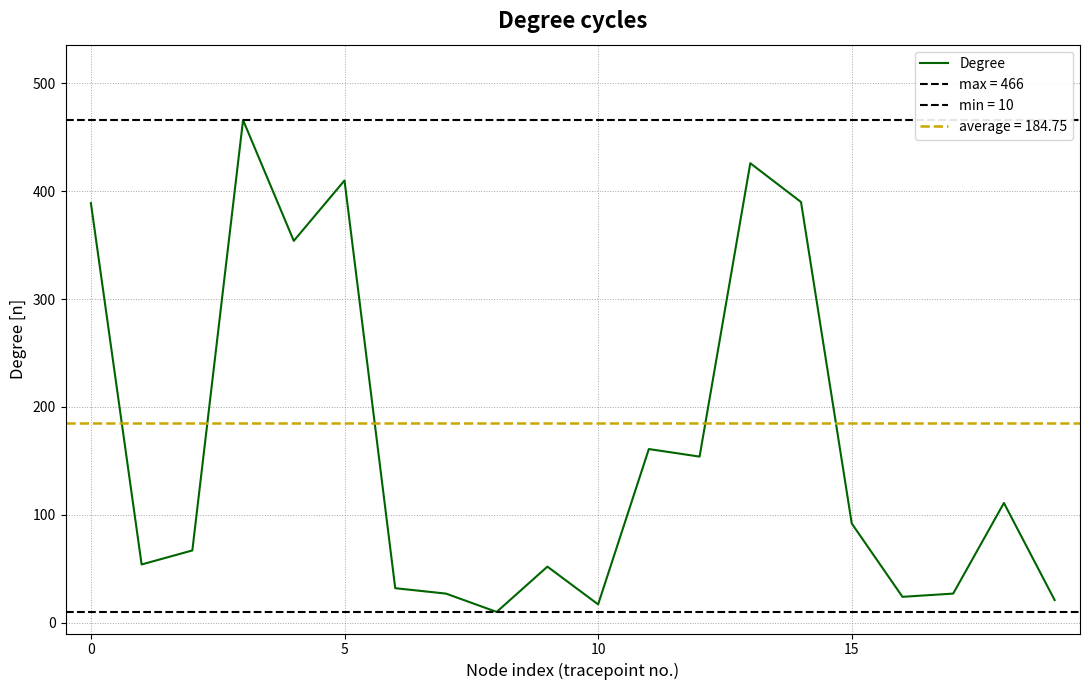

The chart shows a value of 10 at 6. True or false?

False